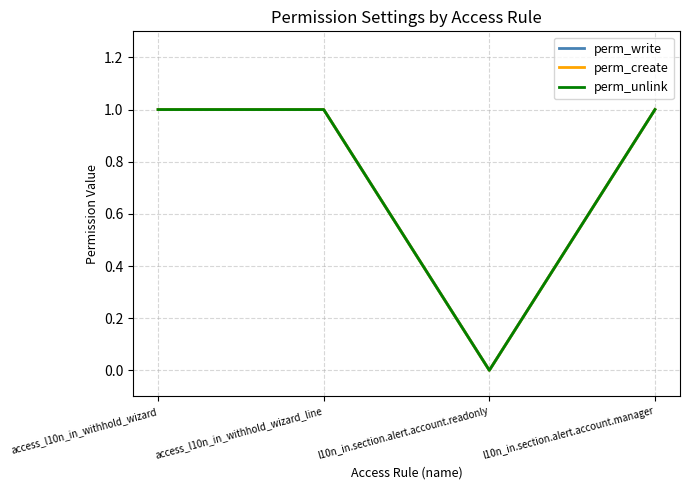

Is this an area chart (filled region under the line)?

No